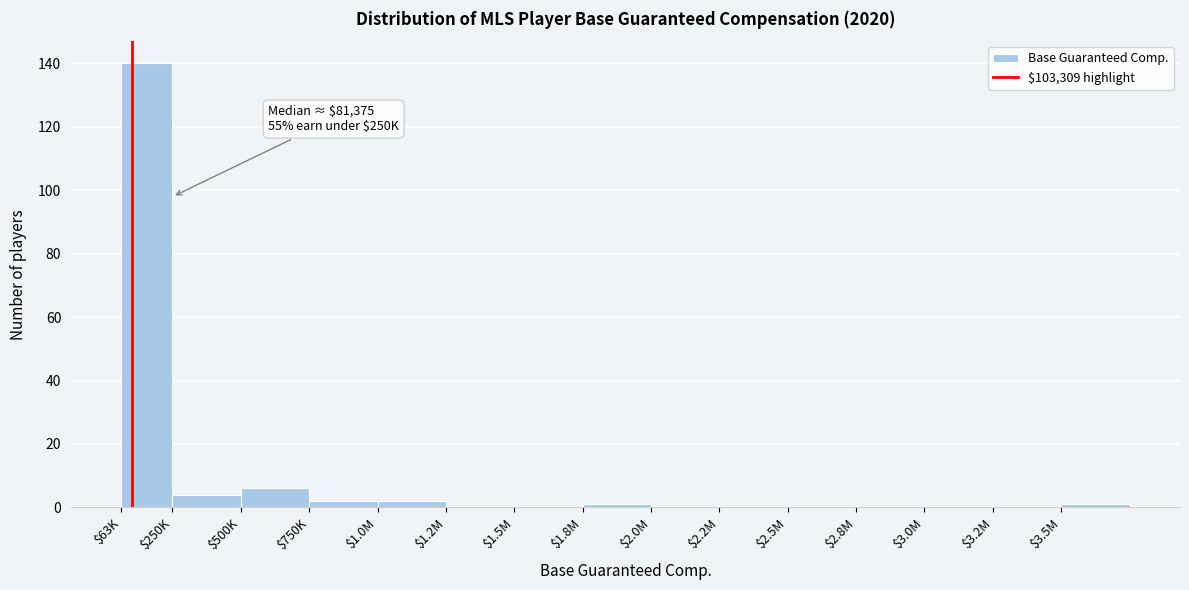

What is the greatest value displayed?

140